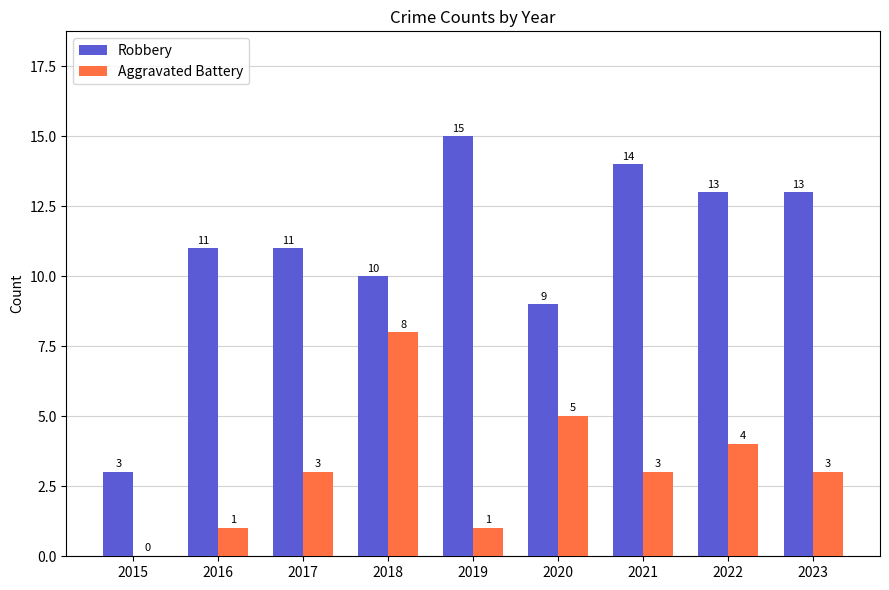

Is it true that Aggravated Battery equals 3 at 2023?

True